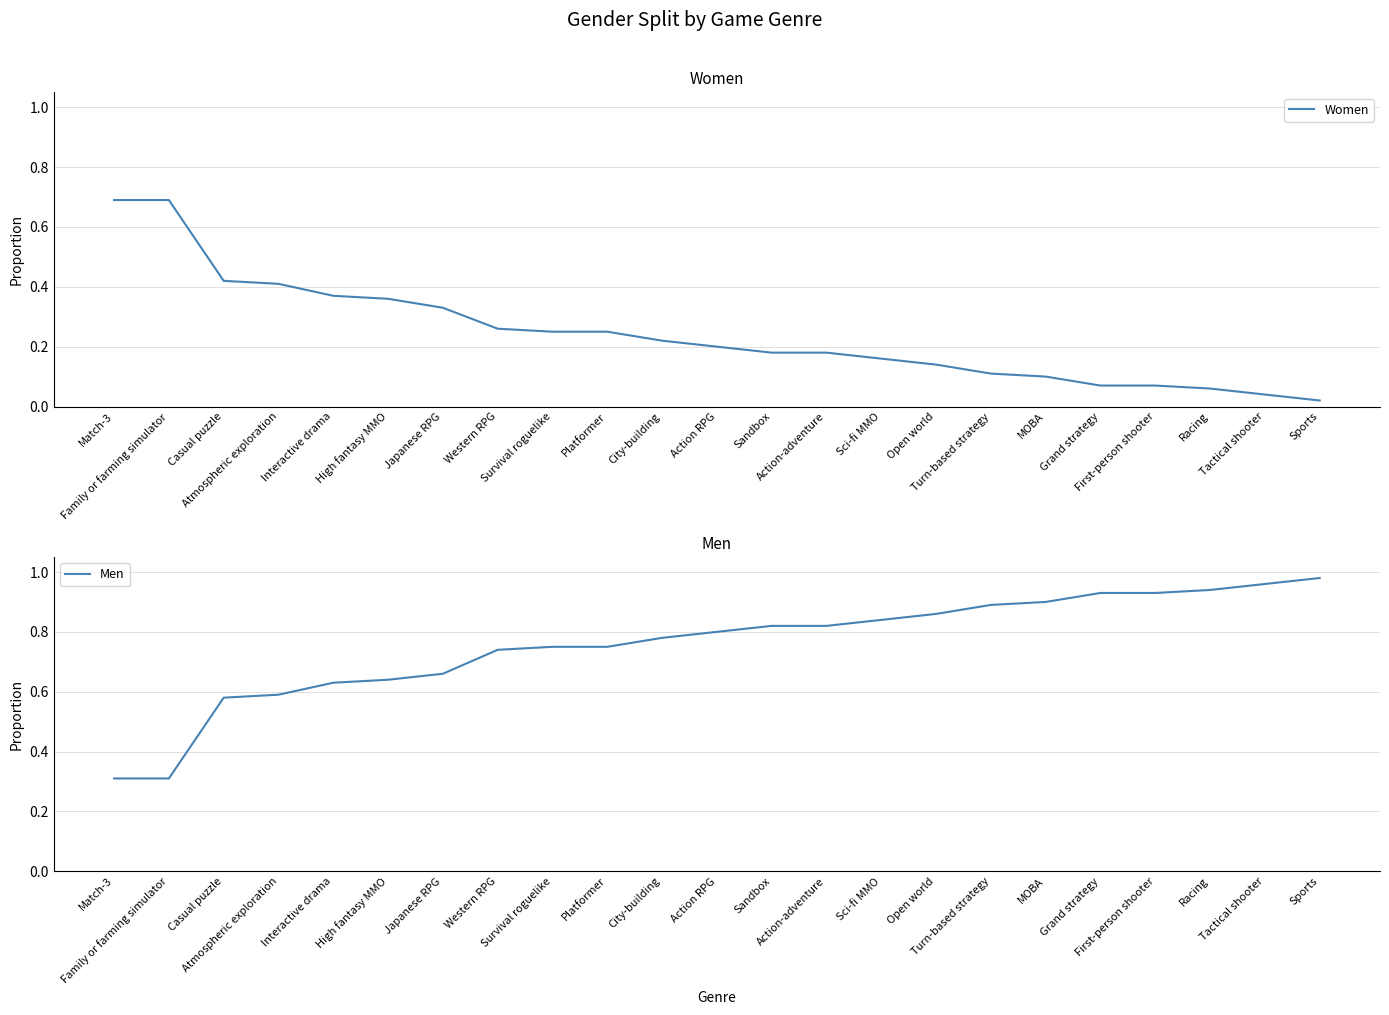

Reading left to right, list all the values displayed in this chart.

Women: Match-3=0.7	Family or farming simulator=0.7	Casual puzzle=0.4	Atmospheric exploration=0.4	Interactive drama=0.4	High fantasy MMO=0.4	Japanese RPG=0.3	Western RPG=0.3	Survival roguelike=0.2	Platformer=0.2	City-building=0.2	Action RPG=0.2	Sandbox=0.2	Action-adventure=0.2	Sci-fi MMO=0.2	Open world=0.1	Turn-based strategy=0.1	MOBA=0.1	Grand strategy=0.1	First-person shooter=0.1	Racing=0.1	Tactical shooter=0.0	Sports=0.0
Men: Match-3=0.3	Family or farming simulator=0.3	Casual puzzle=0.6	Atmospheric exploration=0.6	Interactive drama=0.6	High fantasy MMO=0.6	Japanese RPG=0.7	Western RPG=0.7	Survival roguelike=0.8	Platformer=0.8	City-building=0.8	Action RPG=0.8	Sandbox=0.8	Action-adventure=0.8	Sci-fi MMO=0.8	Open world=0.9	Turn-based strategy=0.9	MOBA=0.9	Grand strategy=0.9	First-person shooter=0.9	Racing=0.9	Tactical shooter=1.0	Sports=1.0